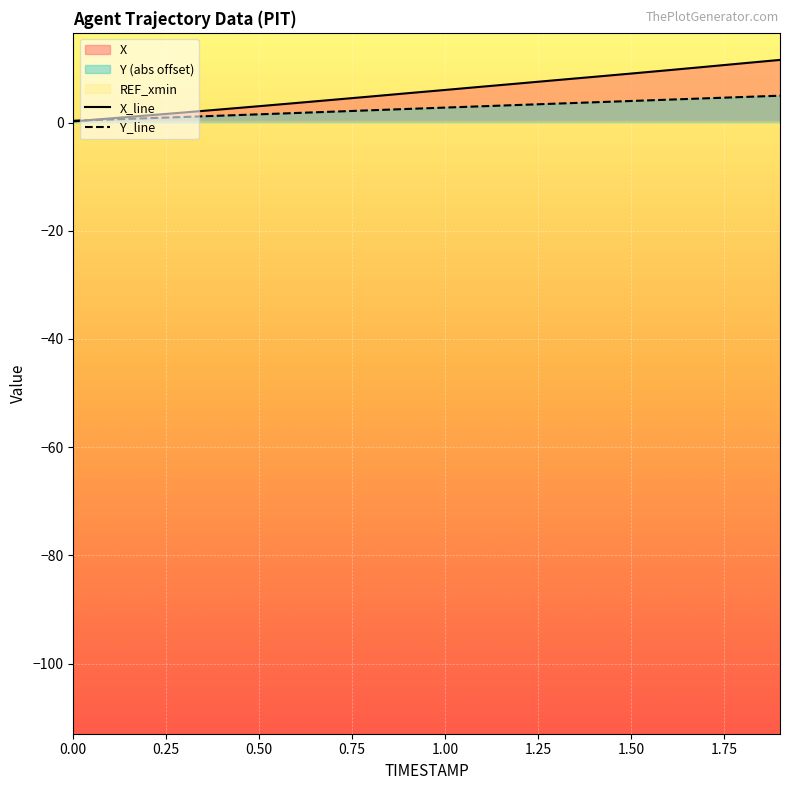

What is the difference between the maximum and minimum values in the Y_line series?

4.6